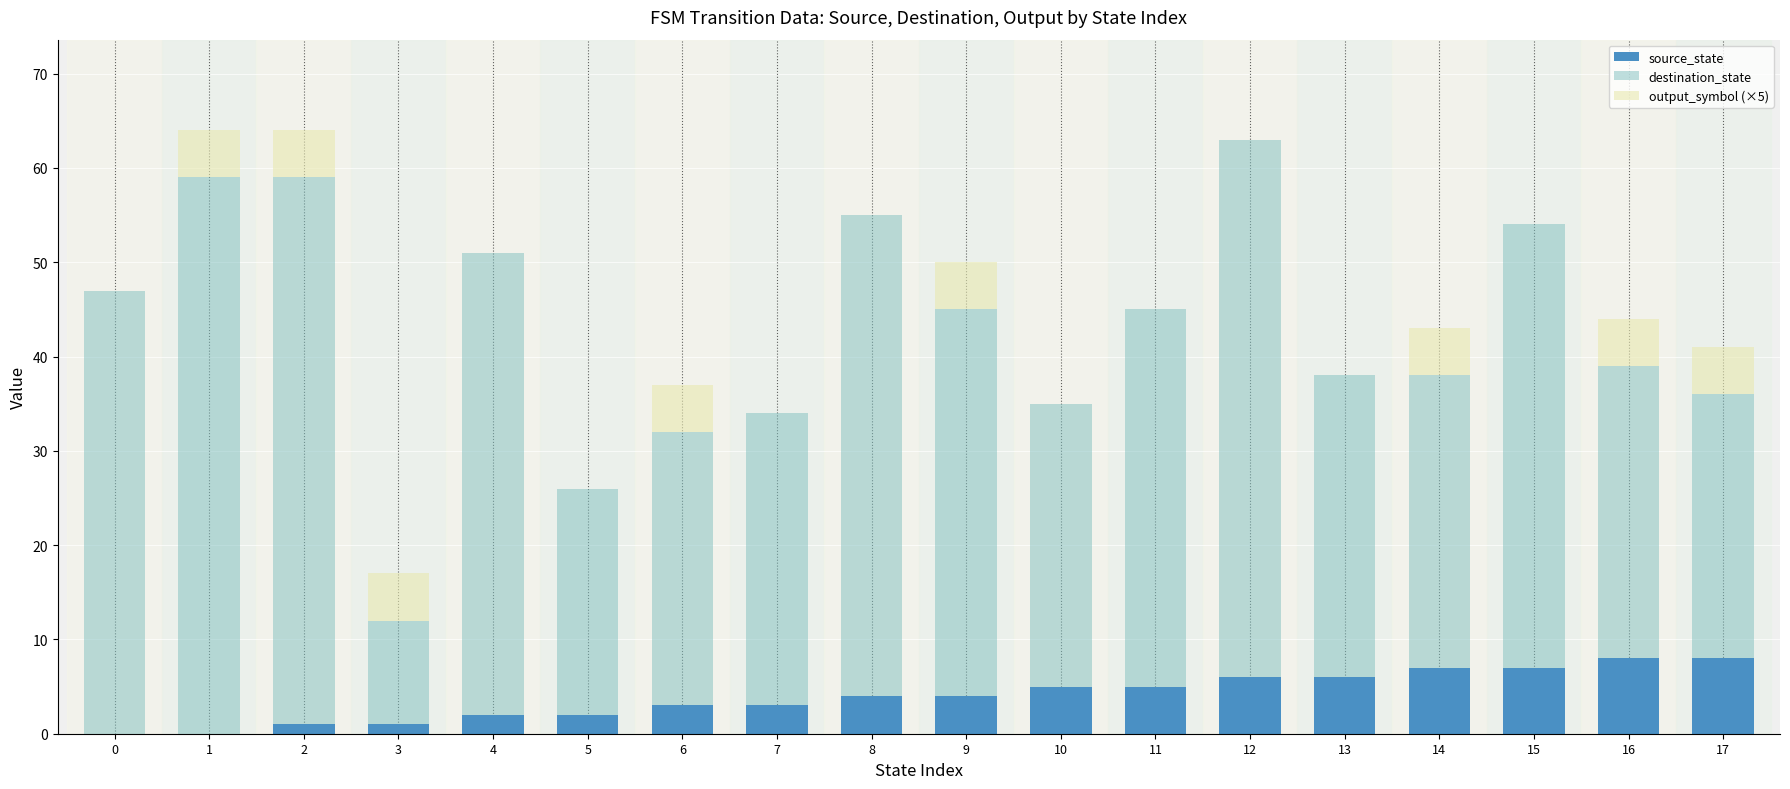

The source_state series shows 9 at 13. True or false?

False